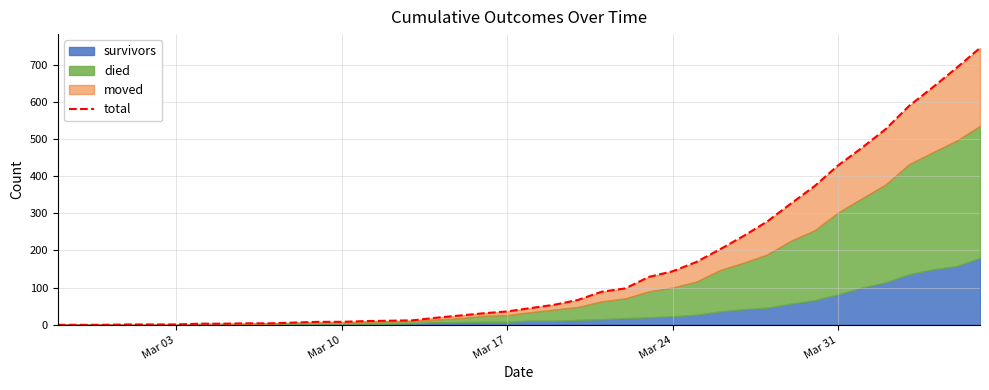

Which label corresponds to the smallest value in the chart?

Mar 03